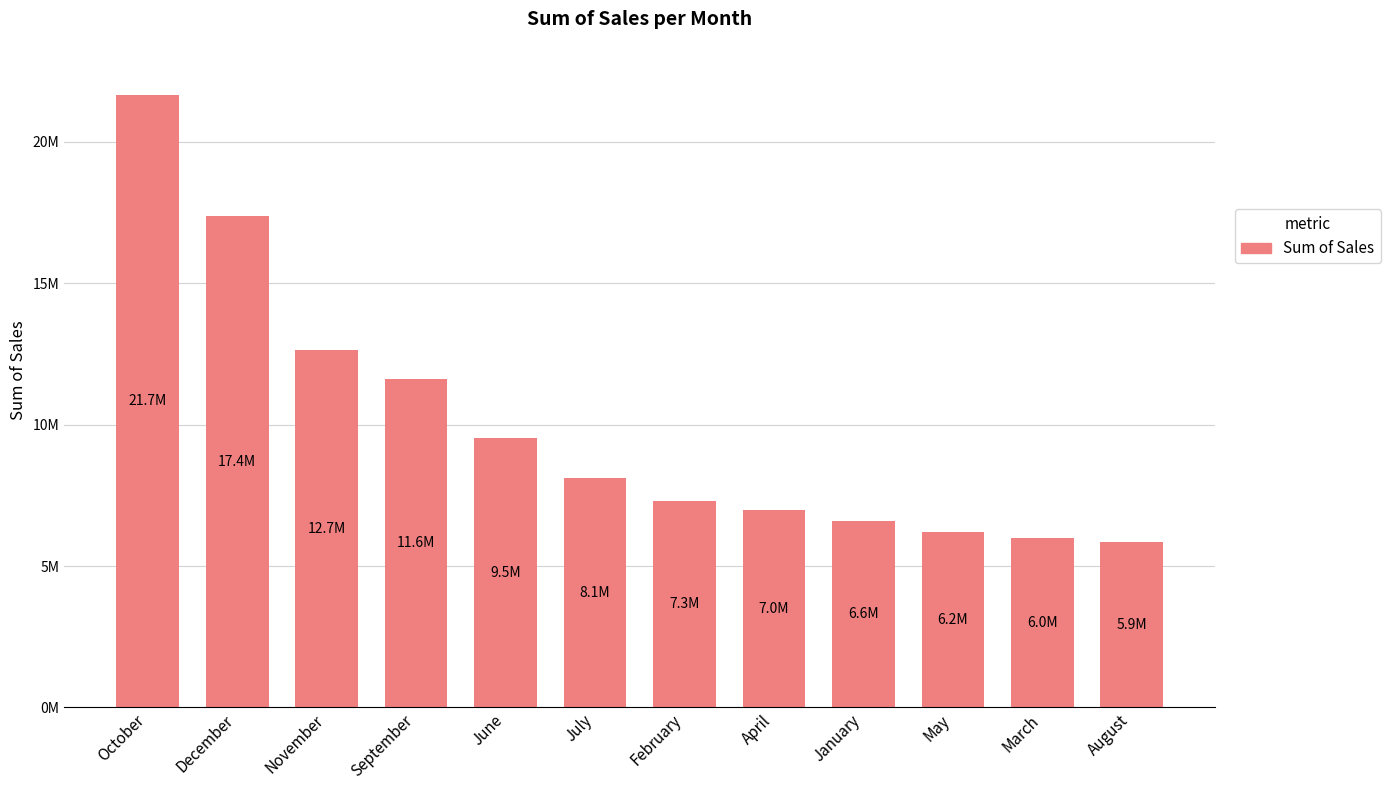

What is the maximum value shown in the chart?

21671431.0